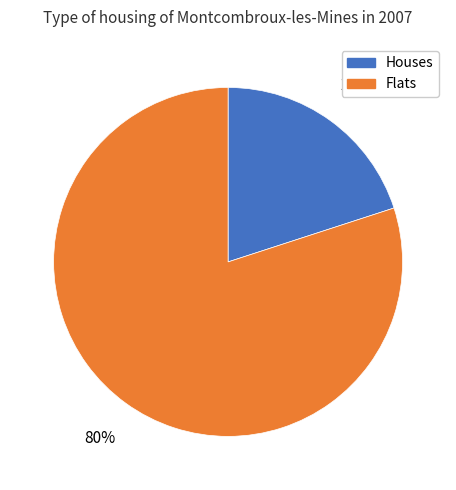

Combined, do Houses and Flats account for over 50%?

Yes